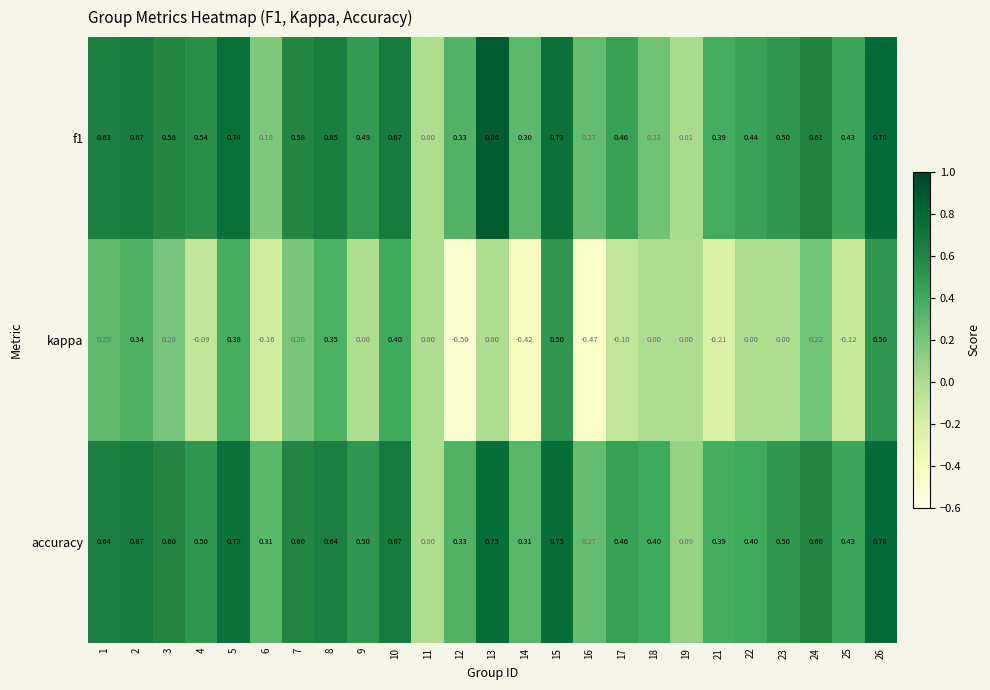

Which category has the lowest value across all series?

12